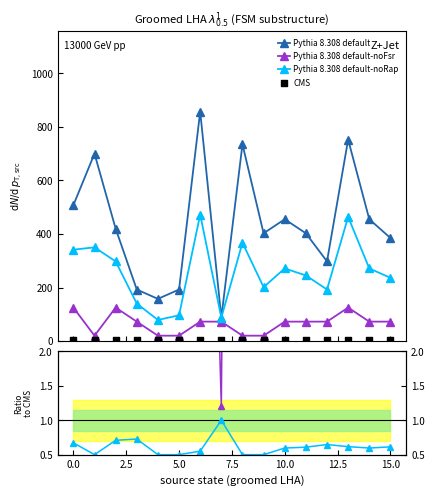

Which series contains the lowest Y value?

Pythia 8.308 default-noRap